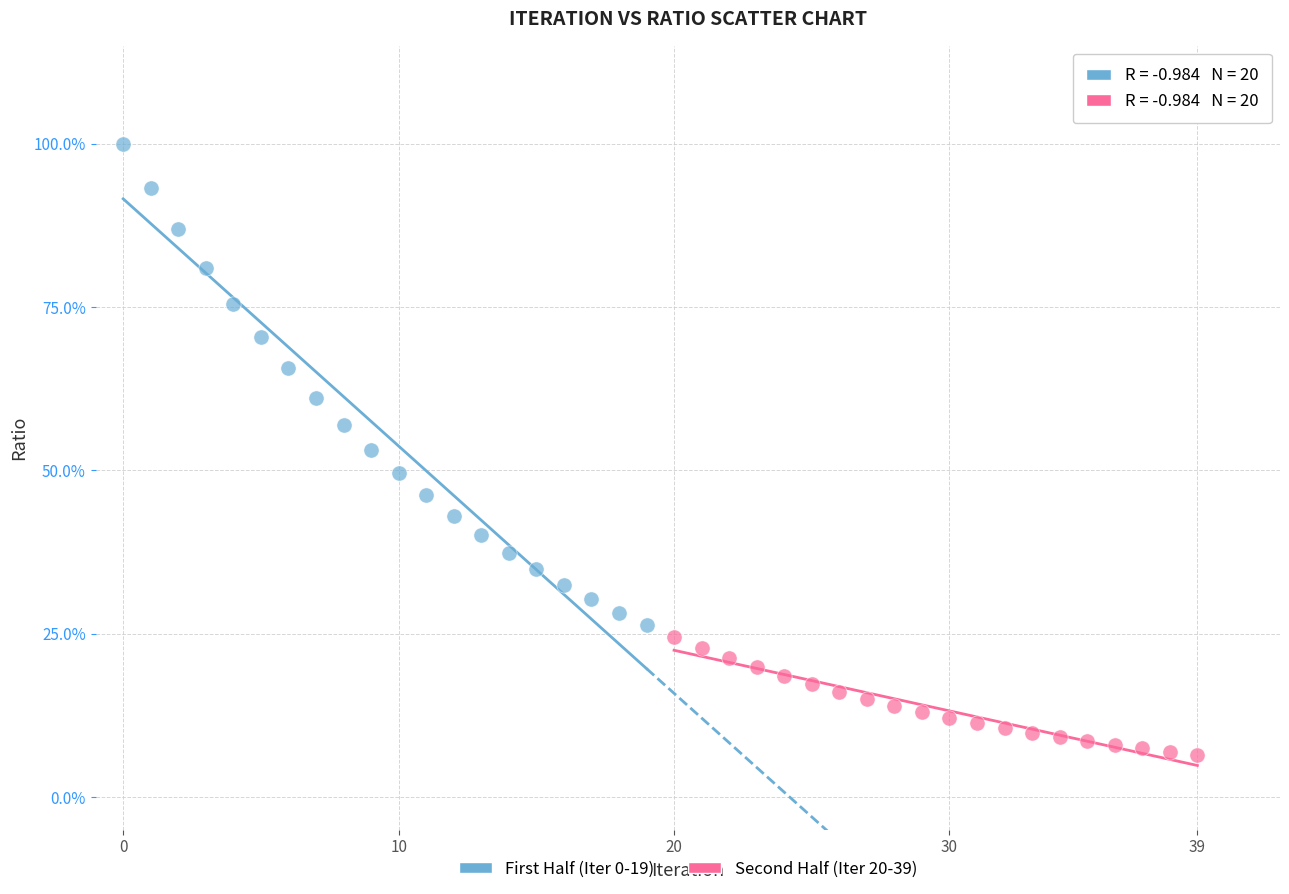

Which series reaches the minimum Y coordinate?

Second Half (Iter 20-39)